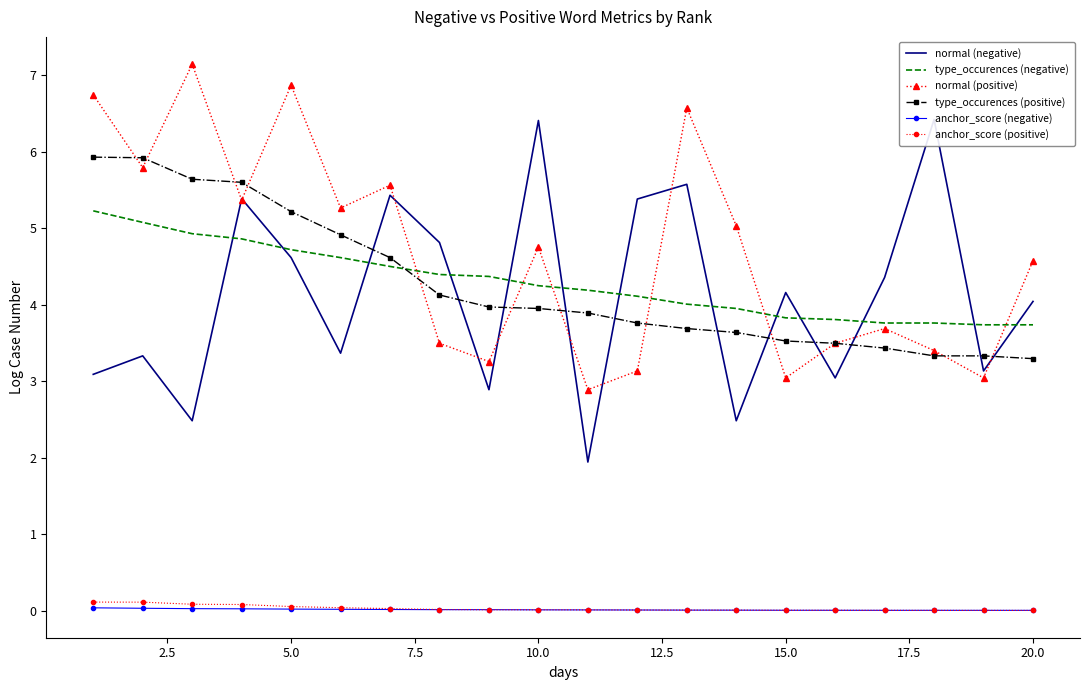

True or false: type_occurences (negative) and anchor_score (positive) intersect in this chart.

False